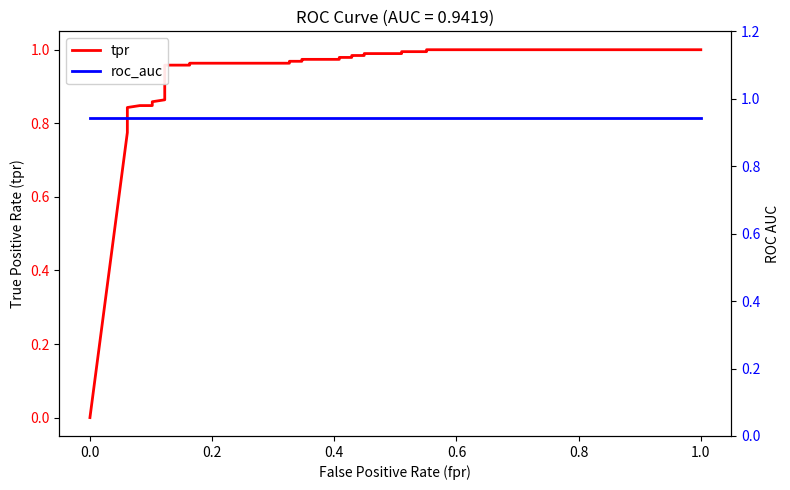

What is the label of the 3rd point from the left?

0.2